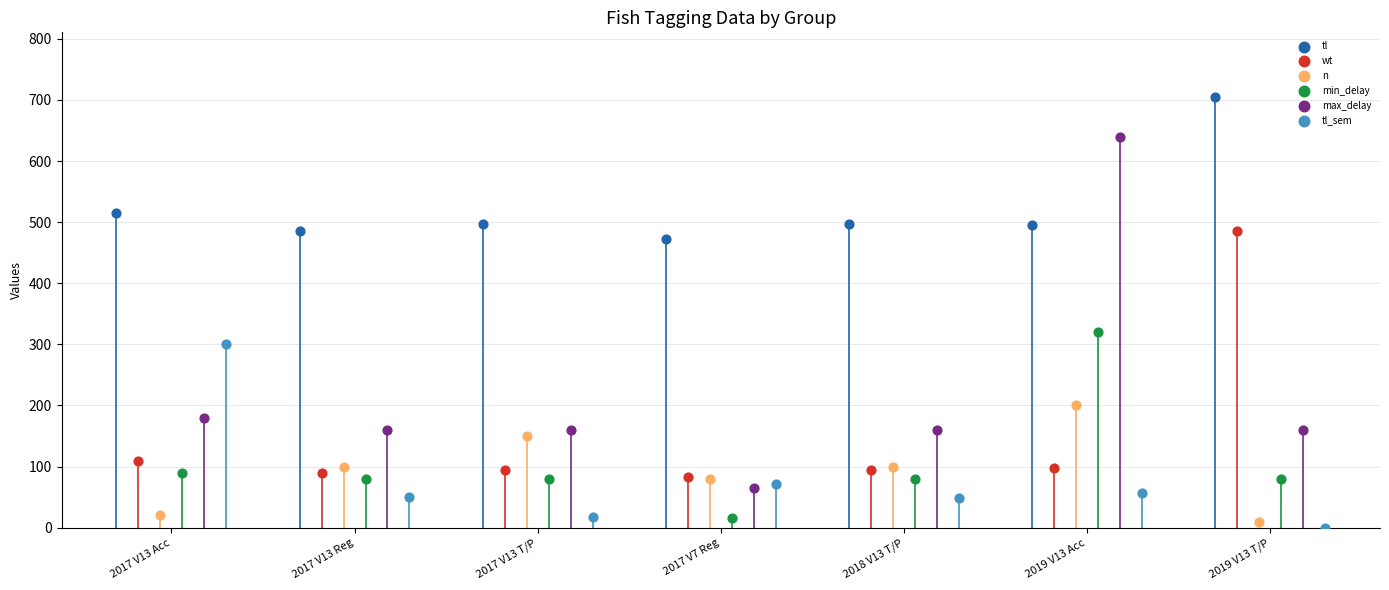

What are all the series names shown in the legend?

tl, wt, n, min_delay, max_delay, tl_sem